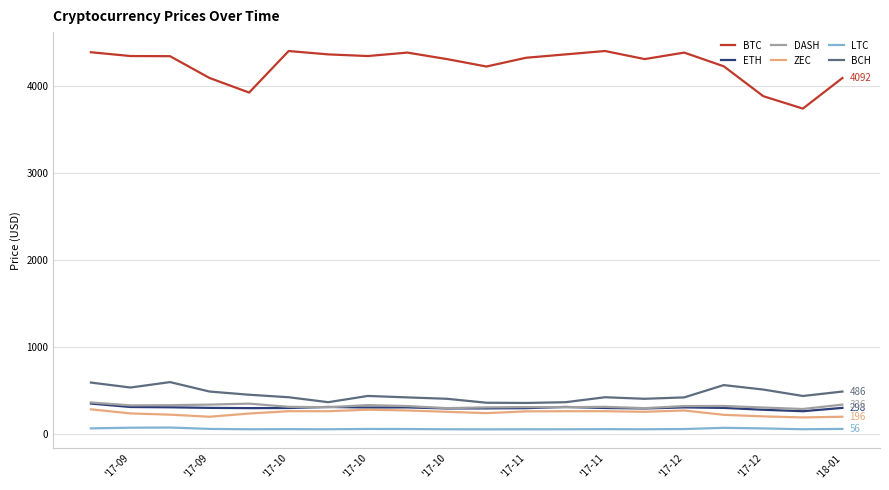

Which series has the largest total across all categories?

BTC